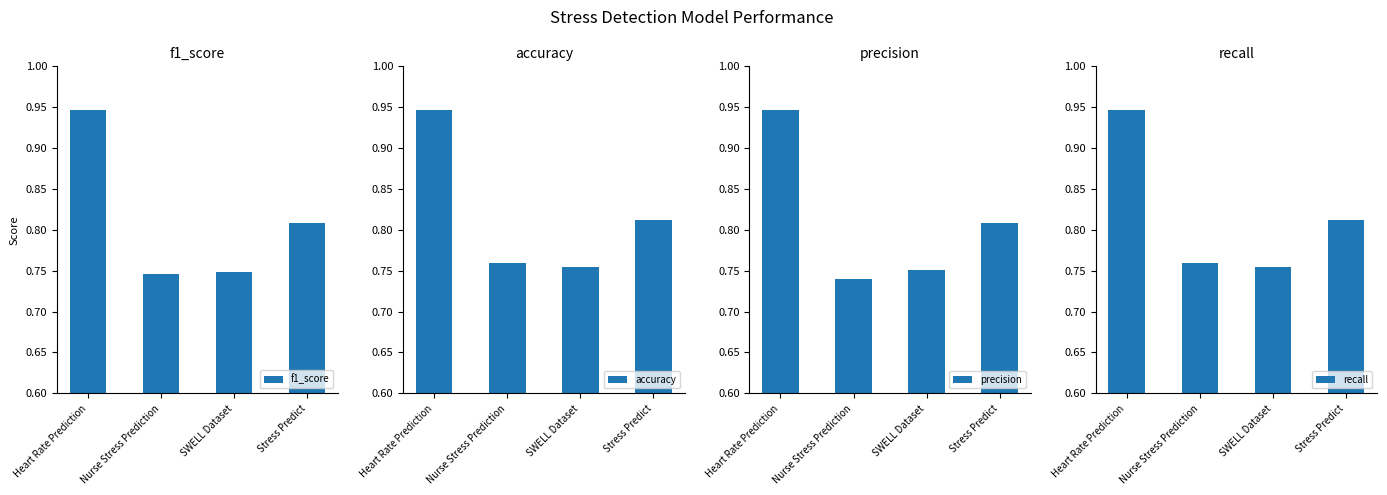

Reading right to left, transcribe all the data shown in this chart.

f1_score: Stress Predict=0.8	SWELL Dataset=0.7	Nurse Stress Prediction=0.7	Heart Rate Prediction=0.9
accuracy: Stress Predict=0.8	SWELL Dataset=0.8	Nurse Stress Prediction=0.8	Heart Rate Prediction=0.9
precision: Stress Predict=0.8	SWELL Dataset=0.8	Nurse Stress Prediction=0.7	Heart Rate Prediction=0.9
recall: Stress Predict=0.8	SWELL Dataset=0.8	Nurse Stress Prediction=0.8	Heart Rate Prediction=0.9